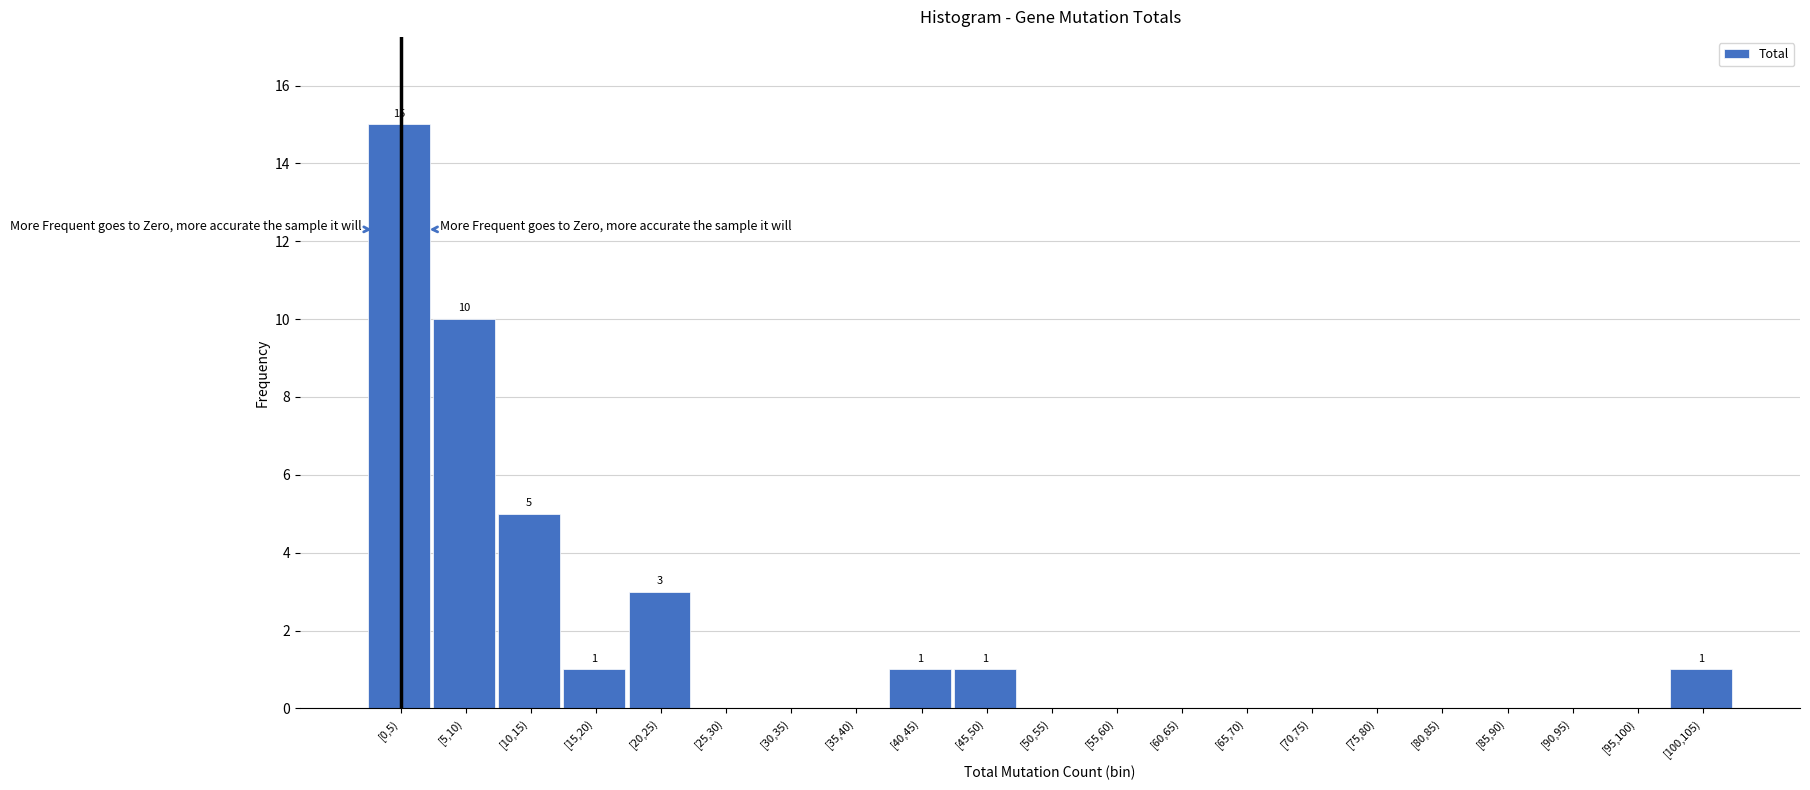

Reading left to right, list all the values displayed in this chart.

[0,5)=15	[5,10)=10	[10,15)=5	[15,20)=1	[20,25)=3	[25,30)=0	[30,35)=0	[35,40)=0	[40,45)=1	[45,50)=1	[50,55)=0	[55,60)=0	[60,65)=0	[65,70)=0	[70,75)=0	[75,80)=0	[80,85)=0	[85,90)=0	[90,95)=0	[95,100)=0	[100,105)=1